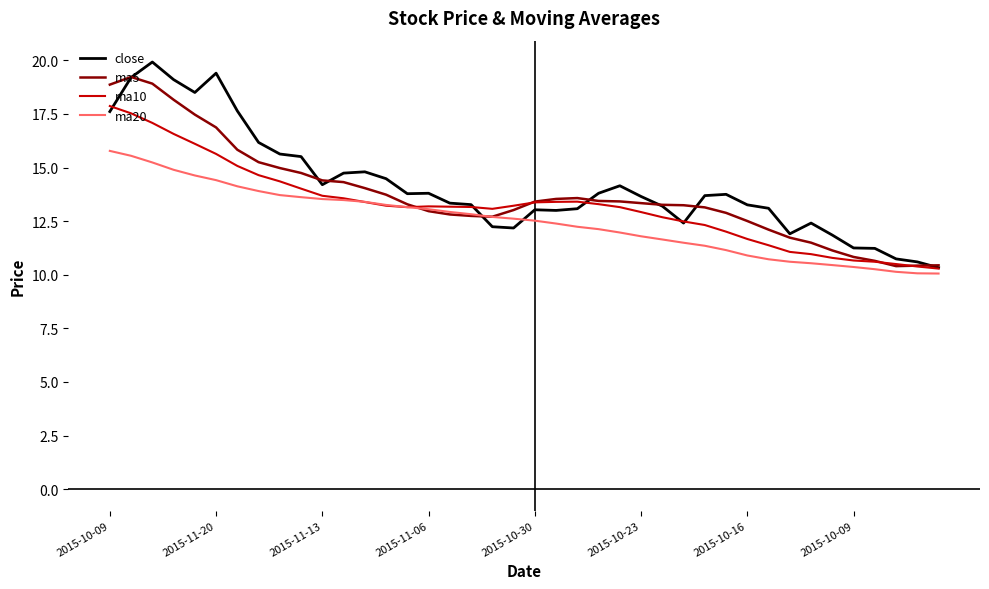

What is the maximum value shown in the chart?

19.9